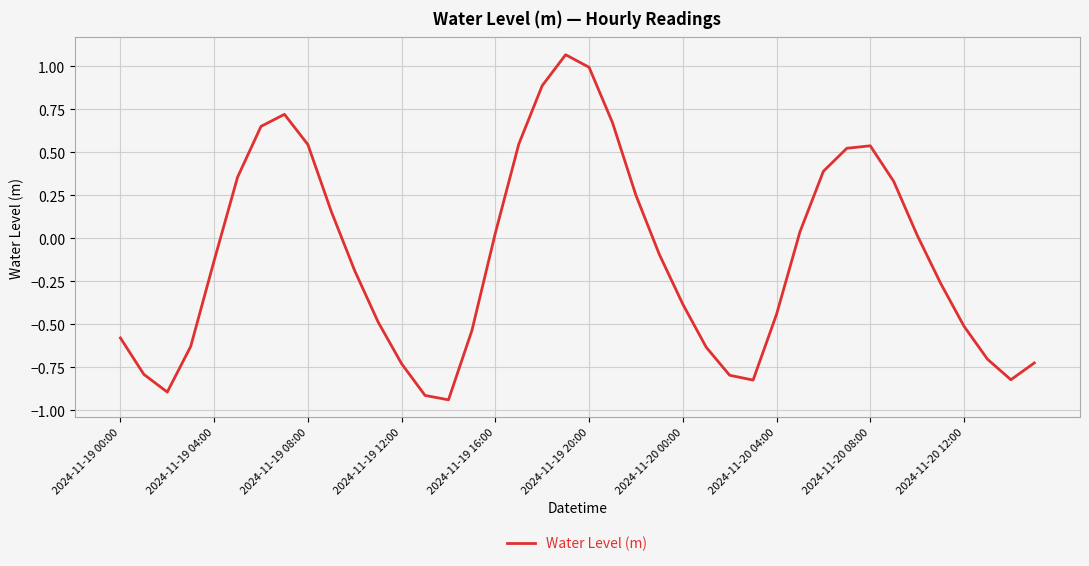

What is the difference between the maximum and minimum values?

2.0